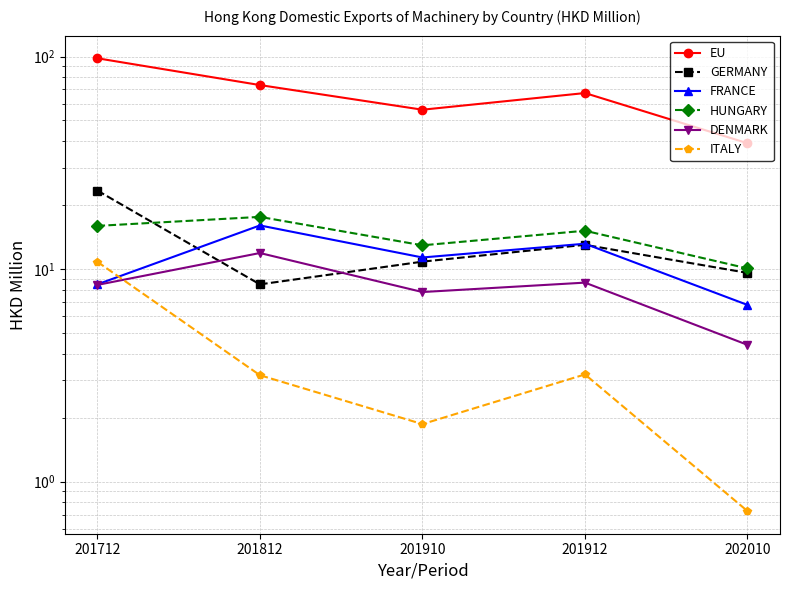

Between 201912 and 202010, which is larger?

201912